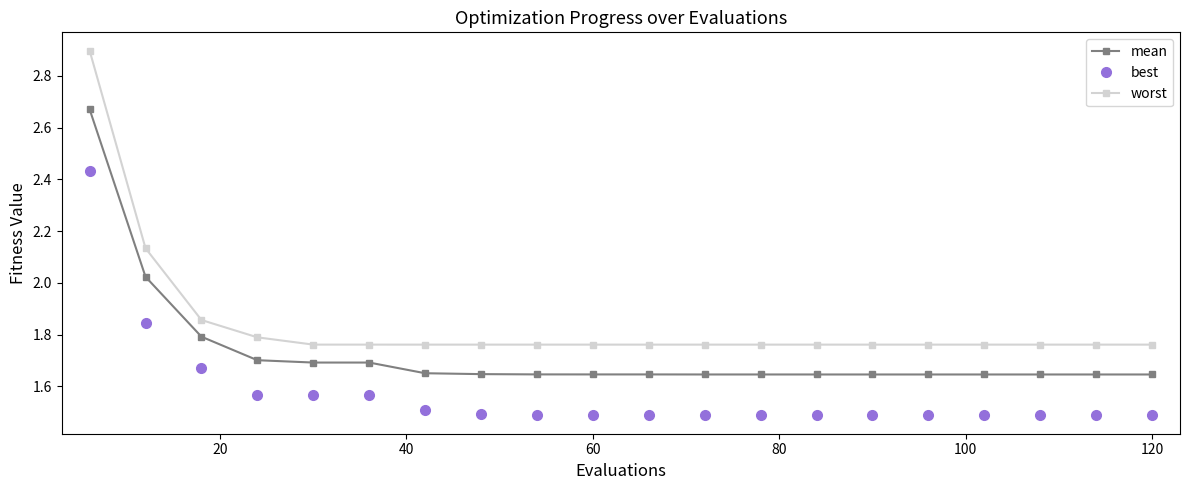

List the series in order of their overall mean, lowest first.

best, mean, worst